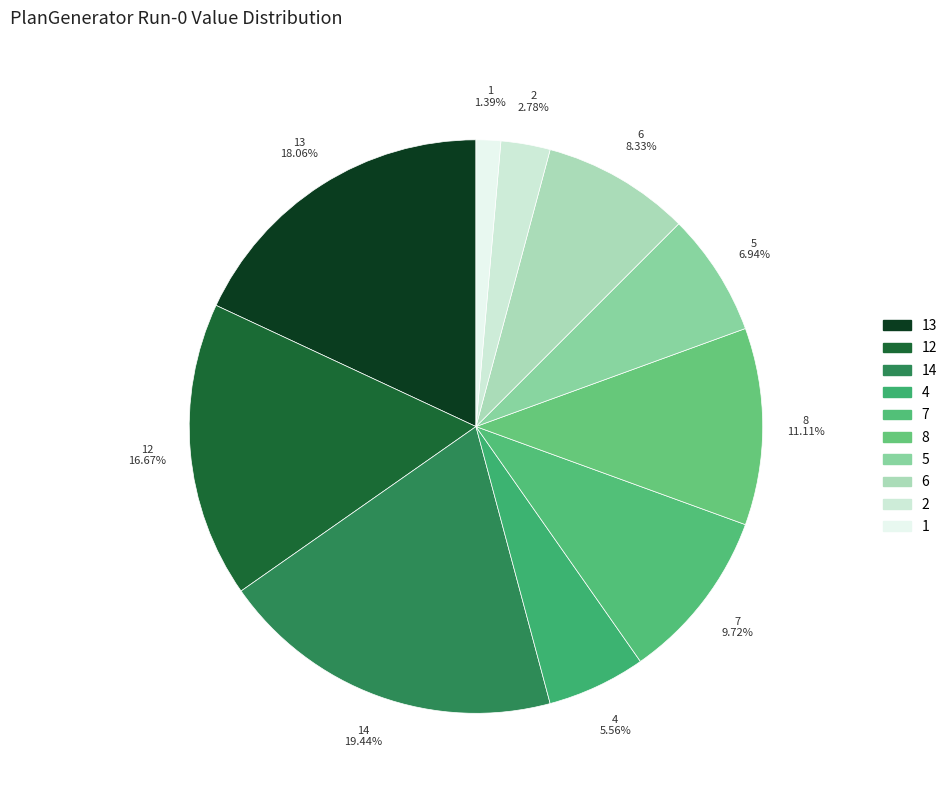

What portion of the pie excludes 7?

90.3%